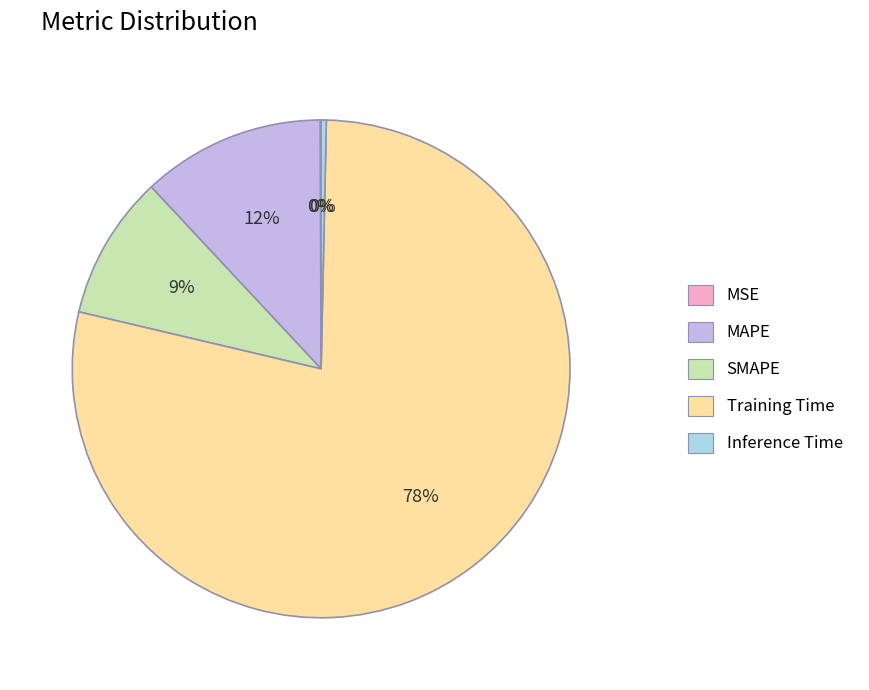

To the nearest percent, what is the average slice percentage?

20%